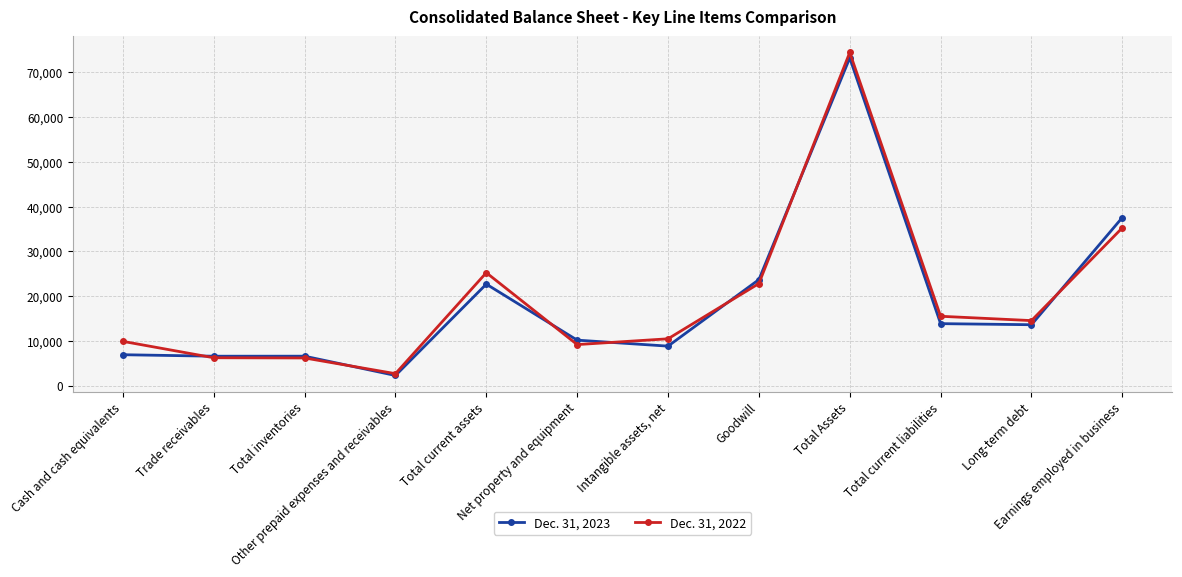

Does the chart display data point markers on the line(s)?

Yes